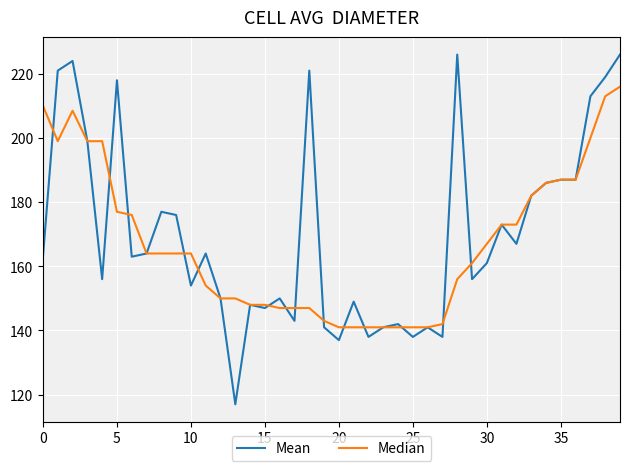

What are all the series names shown in the legend?

Mean, Median